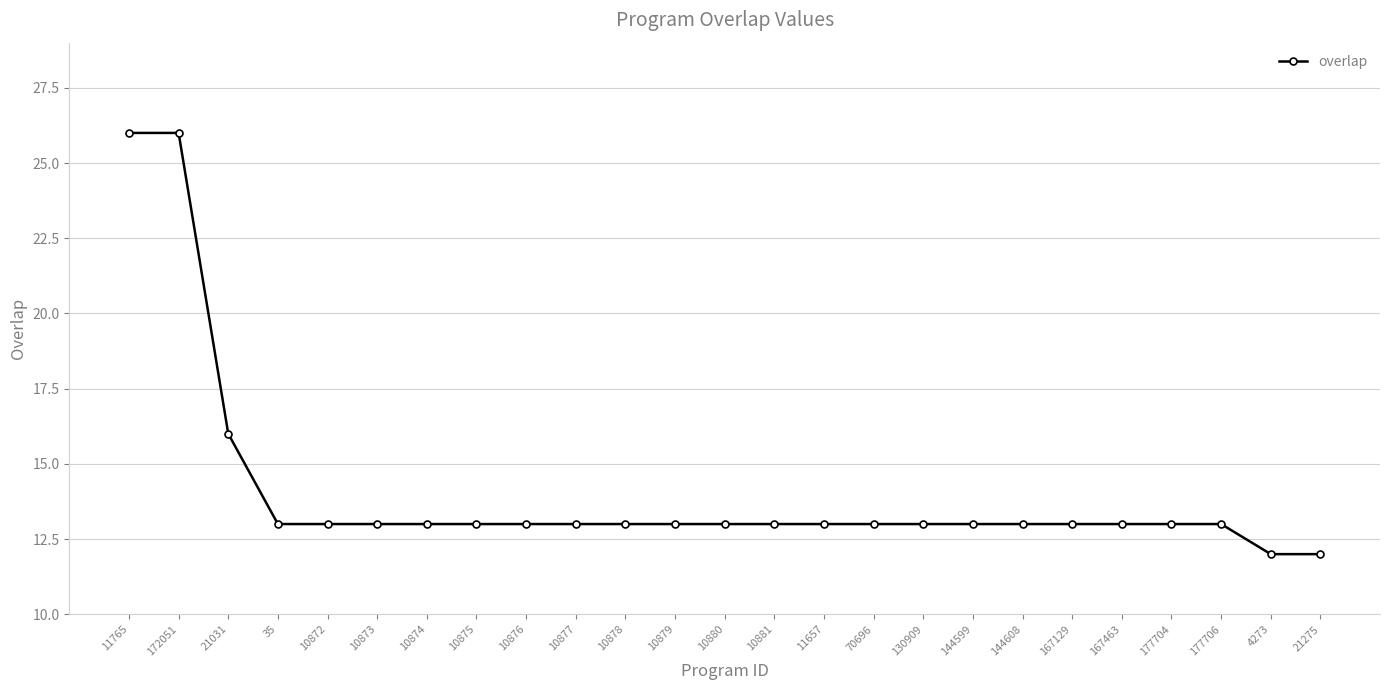

What is the greatest value displayed?

26